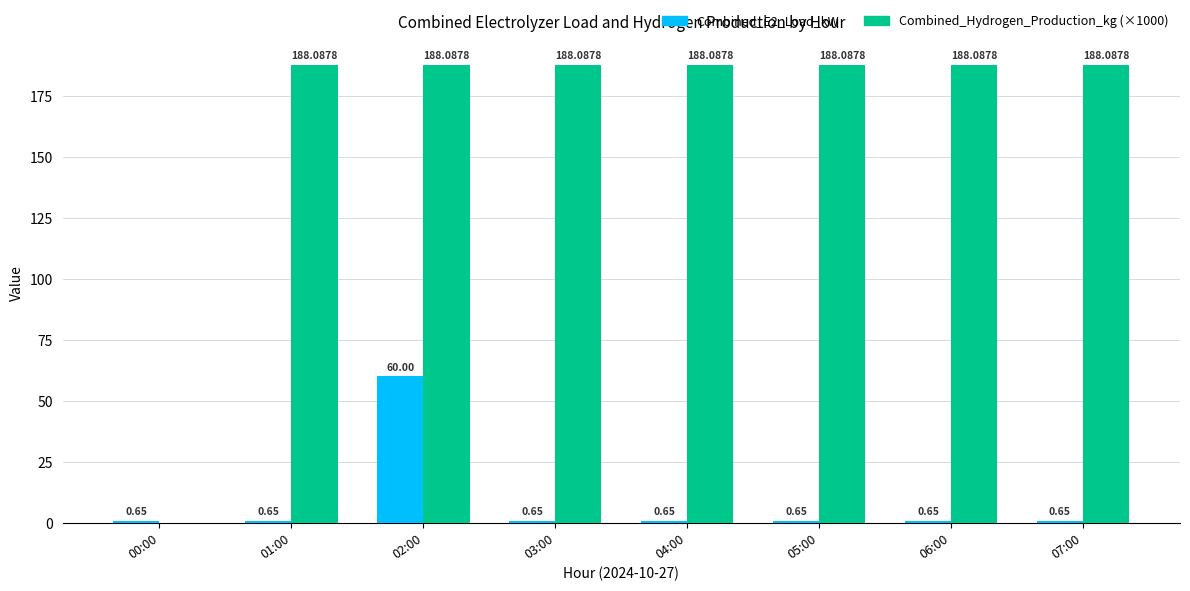

What is the sum of all Combined_Hydrogen_Production_kg (×1000) values?

1316.6